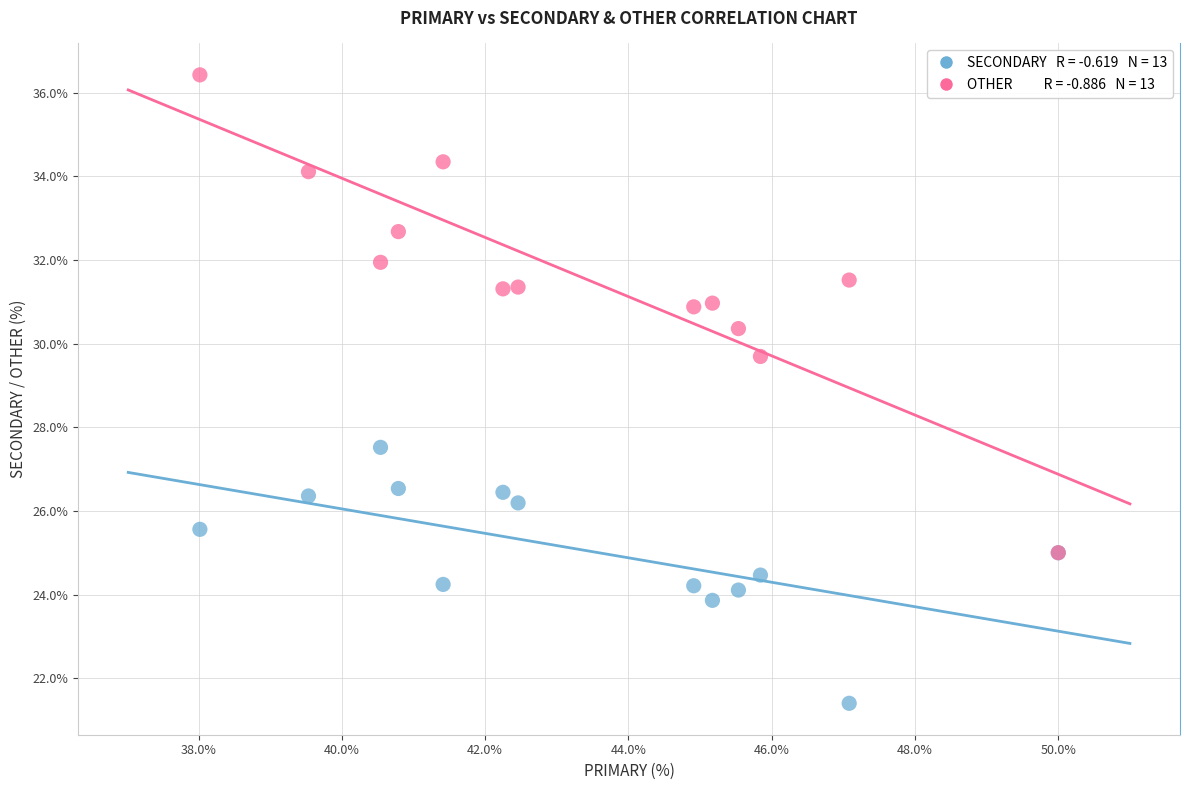

Across all series, what Y value is closest to 28?

27.5